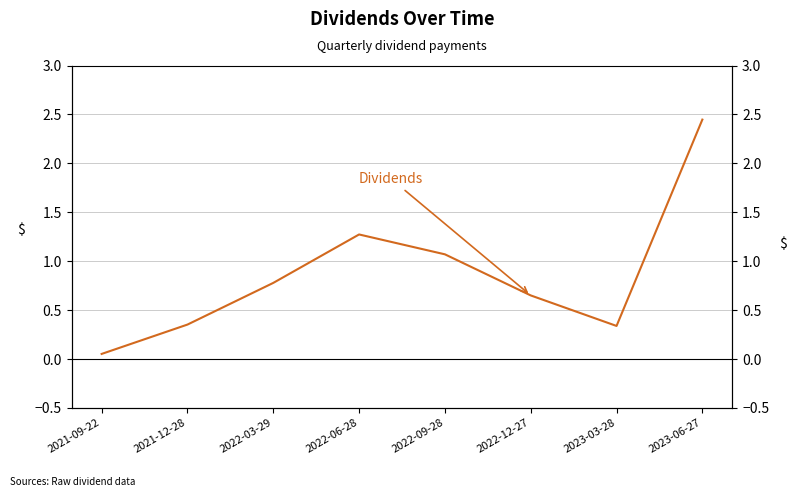

What is the change in value from 2021-09-22 to 2023-03-28?

+0.3